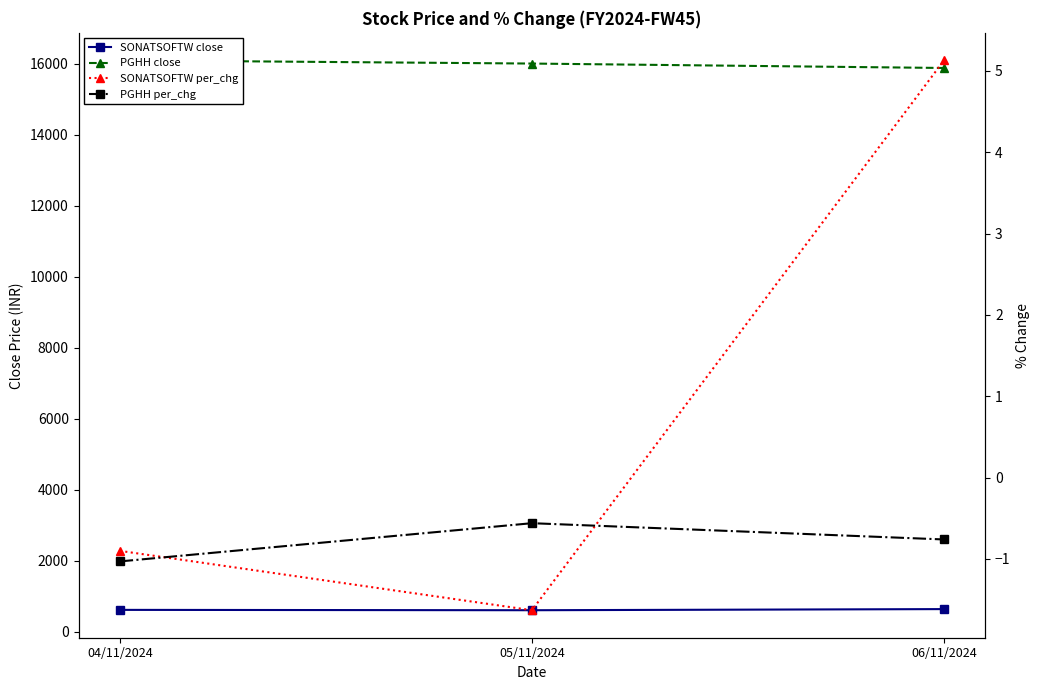

How many series are shown in this chart?

4